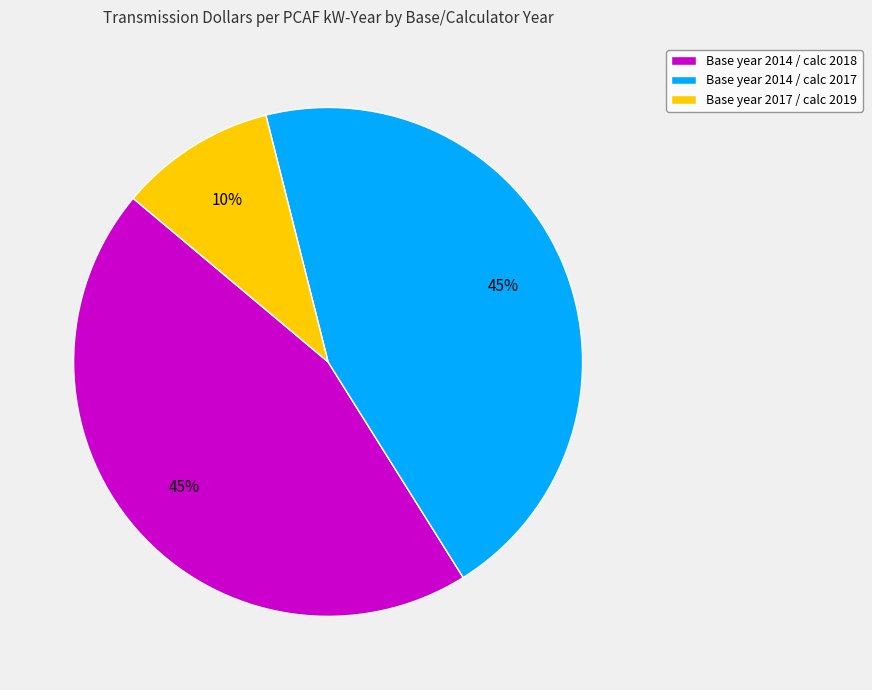

Does any single category account for the majority?

No